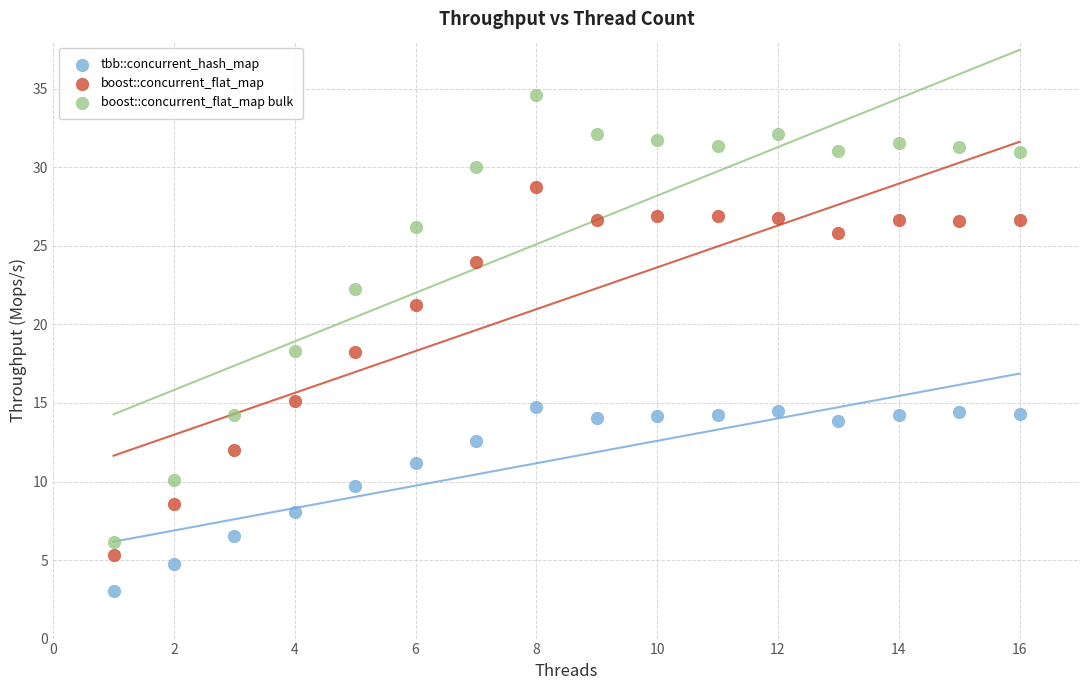

Which series contains the lowest Y value?

tbb::concurrent_hash_map